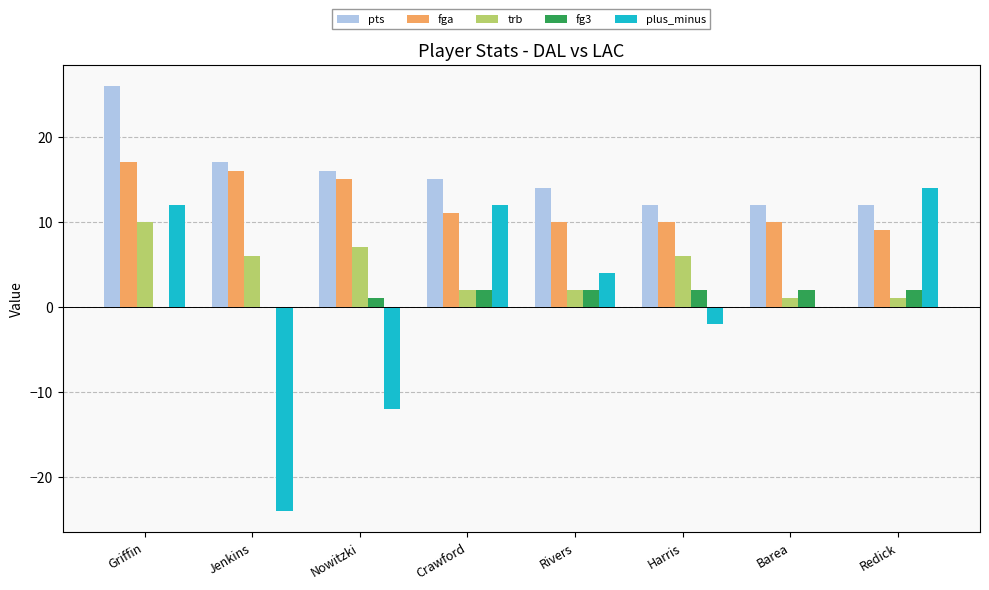

What is the sum of the plus_minus values at Nowitzki and Harris?

-14